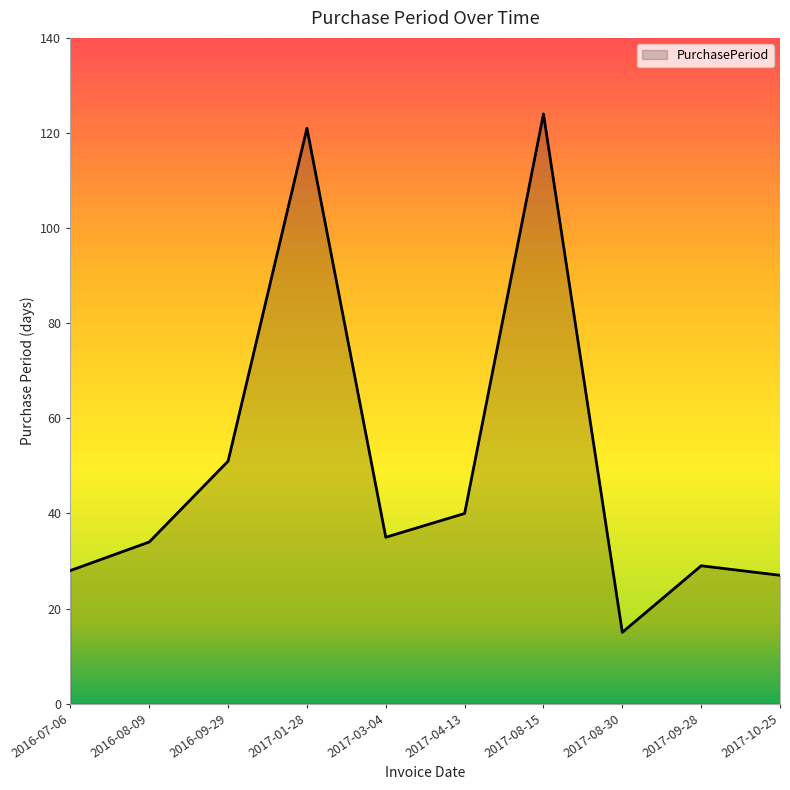

Reading left to right, transcribe all the data shown in this chart.

2016-07-06=28	2016-08-09=34	2016-09-29=51	2017-01-28=121	2017-03-04=35	2017-04-13=40	2017-08-15=124	2017-08-30=15	2017-09-28=29	2017-10-25=27